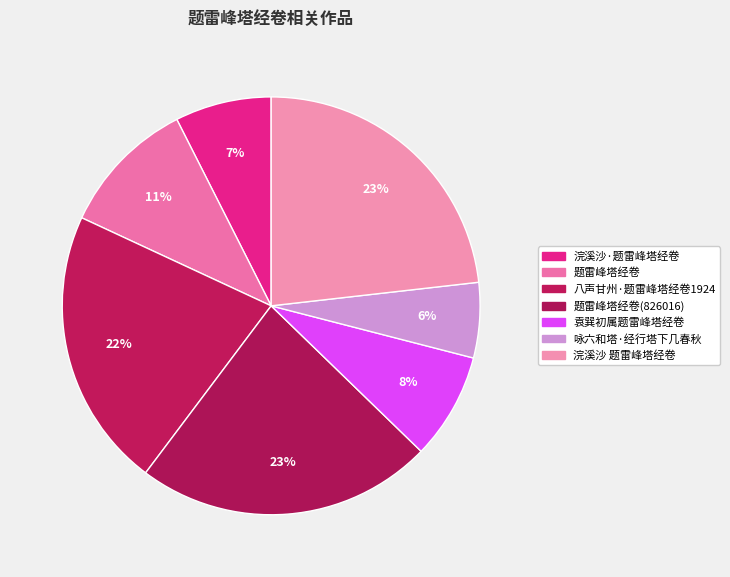

Which has a higher value, 题雷峰塔经卷(826016) or 浣溪沙 题雷峰塔经卷?

浣溪沙 题雷峰塔经卷